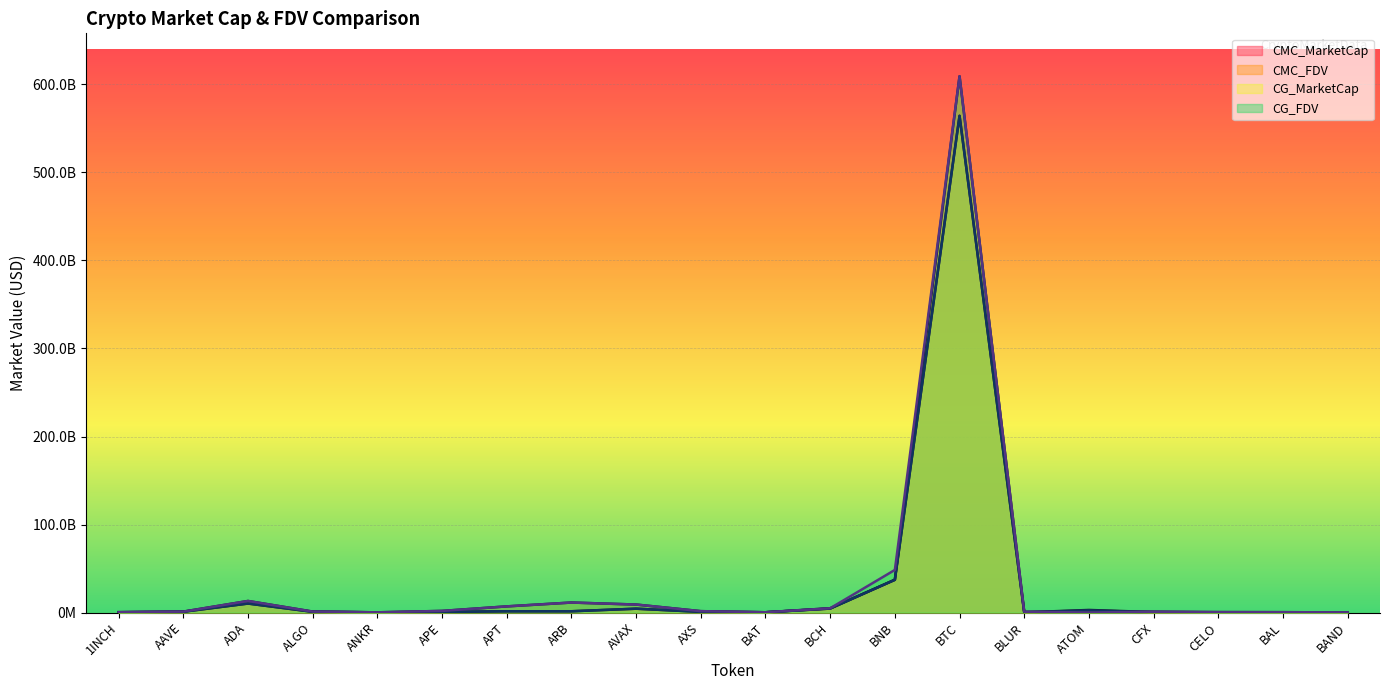

At APE, list the series in order from largest to smallest.

CMC_FDV, CG_FDV, CMC_MarketCap, CG_MarketCap